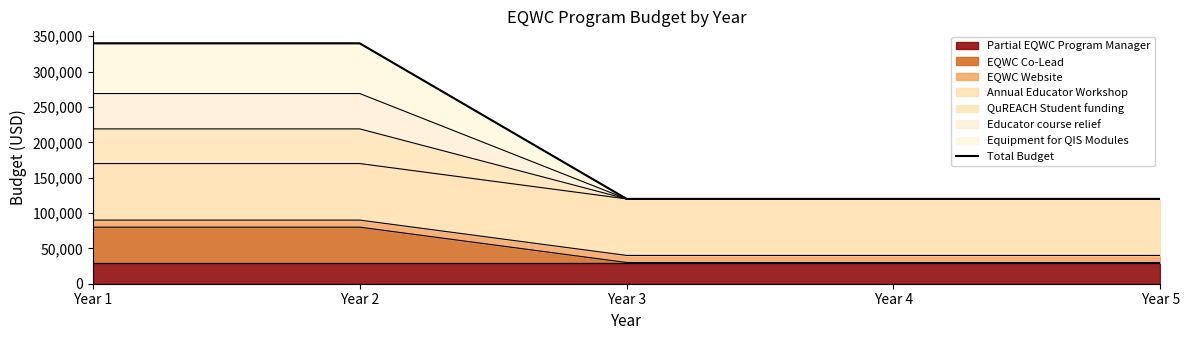

How many lines are shown in the chart?

1